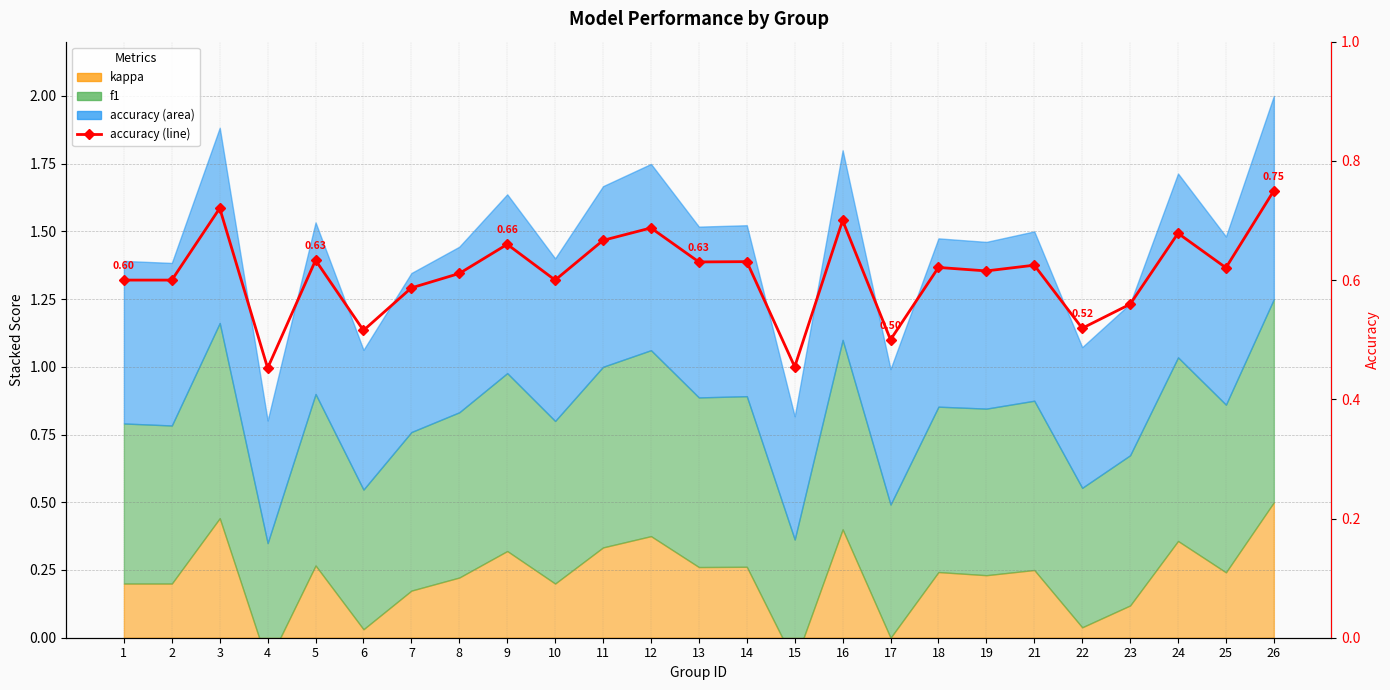

Reading left to right, what are all the values shown in this chart?

0.6	0.6	0.7	0.5	0.6	0.5	0.6	0.6	0.7	0.6	0.7	0.7	0.6	0.6	0.5	0.7	0.5	0.6	0.6	0.6	0.5	0.6	0.7	0.6	0.8